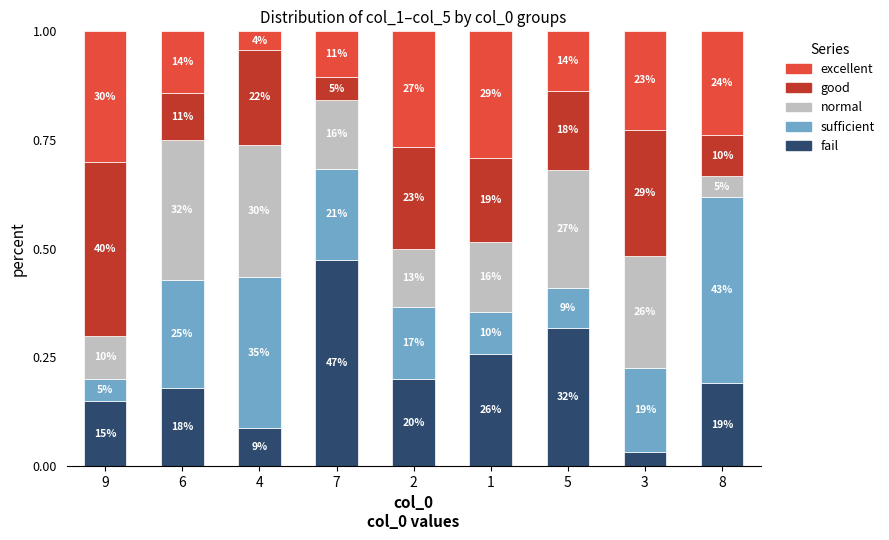

What is the label of the 4th bar from the left?

7